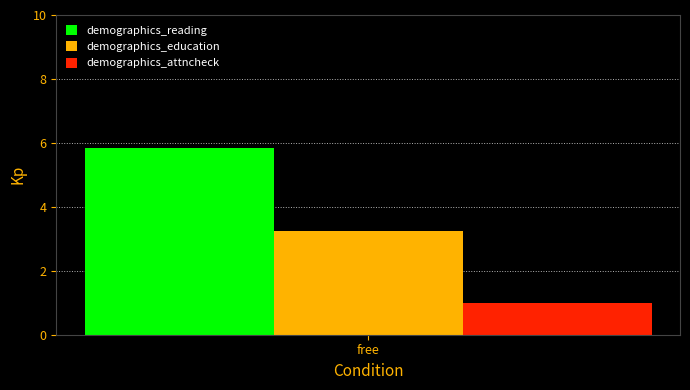

Which series has the largest range (max minus min)?

demographics_reading